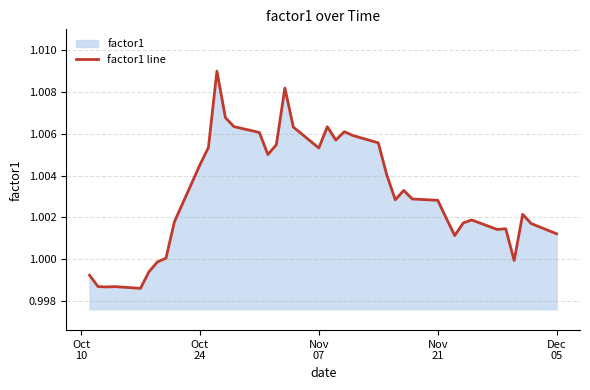

Does the chart have visible grid lines?

Yes